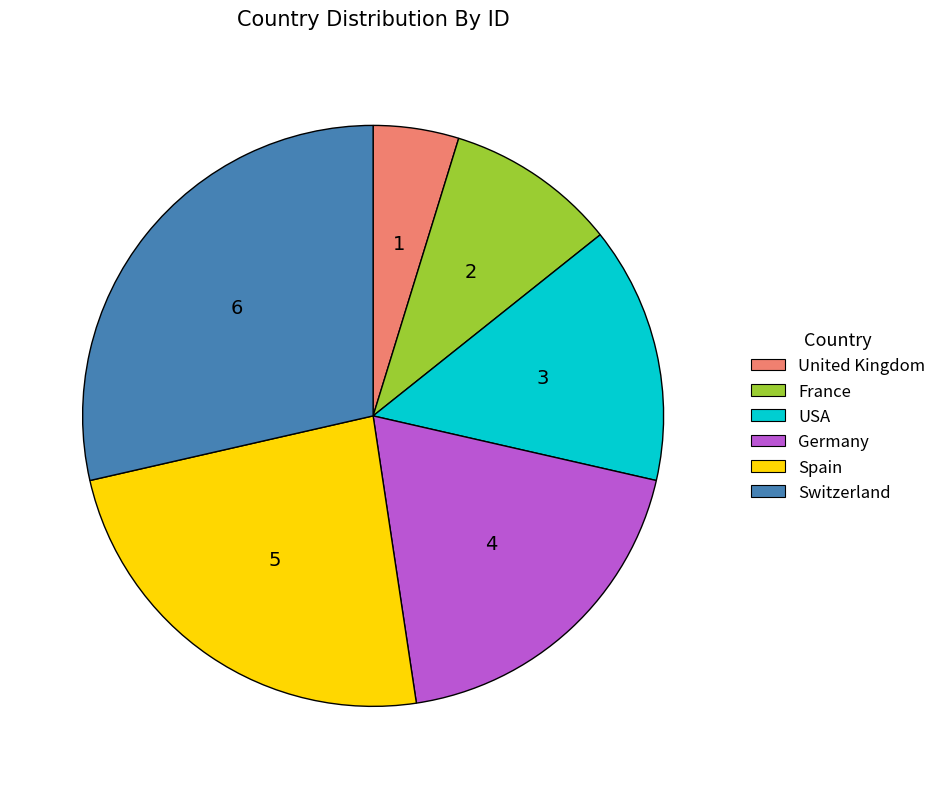

Is there a majority slice in this chart?

No